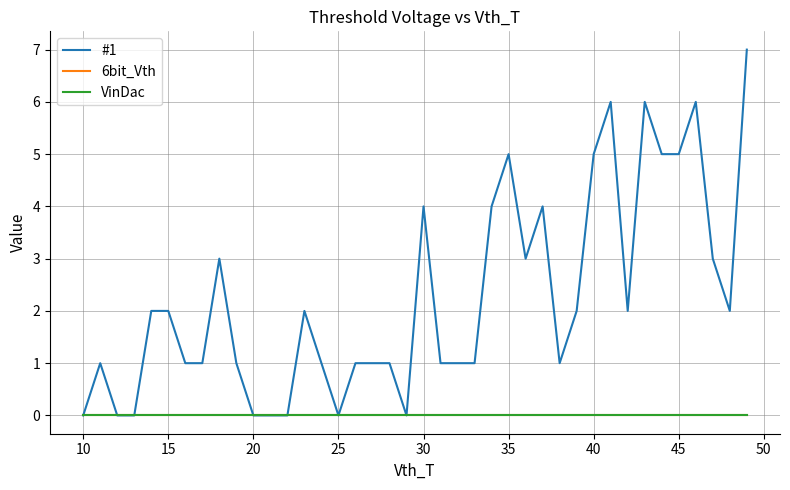

Does the chart have visible grid lines?

Yes